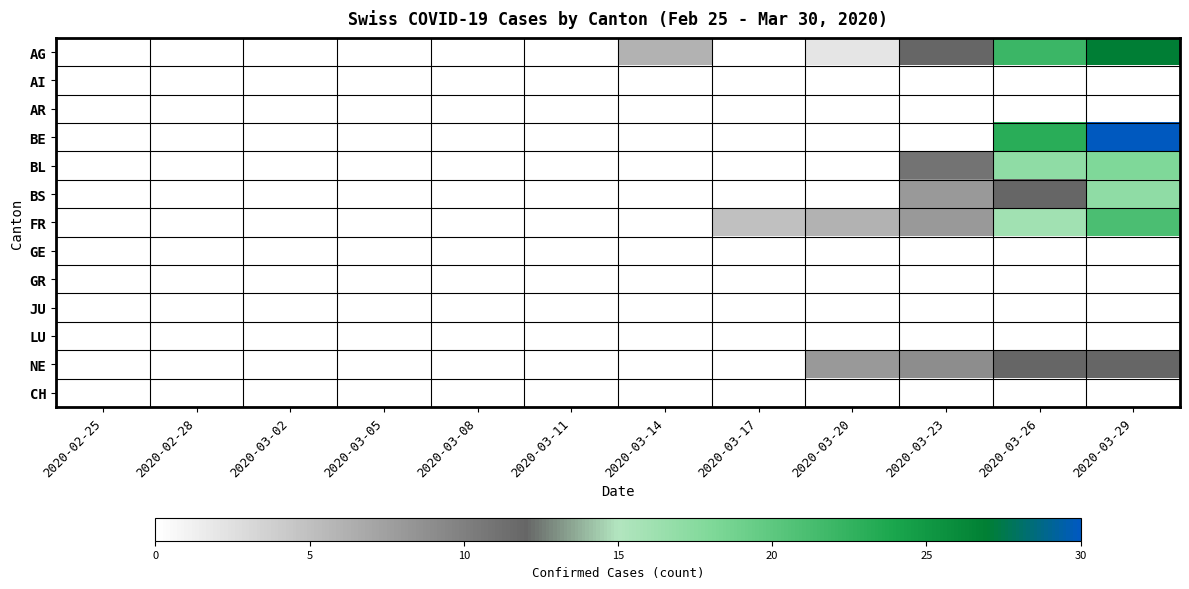

Reading right to left, transcribe all the data shown in this chart.

AG: 2020-03-29=27	2020-03-26=22	2020-03-23=12	2020-03-20=2	2020-03-17=0	2020-03-14=6	2020-03-11=0	2020-03-08=0	2020-03-05=0	2020-03-02=0	2020-02-28=0	2020-02-25=0
AI: 2020-03-29=0	2020-03-26=0	2020-03-23=0	2020-03-20=0	2020-03-17=0	2020-03-14=0	2020-03-11=0	2020-03-08=0	2020-03-05=0	2020-03-02=0	2020-02-28=0	2020-02-25=0
AR: 2020-03-29=0	2020-03-26=0	2020-03-23=0	2020-03-20=0	2020-03-17=0	2020-03-14=0	2020-03-11=0	2020-03-08=0	2020-03-05=0	2020-03-02=0	2020-02-28=0	2020-02-25=0
BE: 2020-03-29=30	2020-03-26=23	2020-03-23=0	2020-03-20=0	2020-03-17=0	2020-03-14=0	2020-03-11=0	2020-03-08=0	2020-03-05=0	2020-03-02=0	2020-02-28=0	2020-02-25=0
BL: 2020-03-29=18	2020-03-26=17	2020-03-23=11	2020-03-20=0	2020-03-17=0	2020-03-14=0	2020-03-11=0	2020-03-08=0	2020-03-05=0	2020-03-02=0	2020-02-28=0	2020-02-25=0
BS: 2020-03-29=17	2020-03-26=12	2020-03-23=8	2020-03-20=0	2020-03-17=0	2020-03-14=0	2020-03-11=0	2020-03-08=0	2020-03-05=0	2020-03-02=0	2020-02-28=0	2020-02-25=0
FR: 2020-03-29=21	2020-03-26=16	2020-03-23=8	2020-03-20=6	2020-03-17=5	2020-03-14=0	2020-03-11=0	2020-03-08=0	2020-03-05=0	2020-03-02=0	2020-02-28=0	2020-02-25=0
GE: 2020-03-29=0	2020-03-26=0	2020-03-23=0	2020-03-20=0	2020-03-17=0	2020-03-14=0	2020-03-11=0	2020-03-08=0	2020-03-05=0	2020-03-02=0	2020-02-28=0	2020-02-25=0
GR: 2020-03-29=0	2020-03-26=0	2020-03-23=0	2020-03-20=0	2020-03-17=0	2020-03-14=0	2020-03-11=0	2020-03-08=0	2020-03-05=0	2020-03-02=0	2020-02-28=0	2020-02-25=0
JU: 2020-03-29=0	2020-03-26=0	2020-03-23=0	2020-03-20=0	2020-03-17=0	2020-03-14=0	2020-03-11=0	2020-03-08=0	2020-03-05=0	2020-03-02=0	2020-02-28=0	2020-02-25=0
LU: 2020-03-29=0	2020-03-26=0	2020-03-23=0	2020-03-20=0	2020-03-17=0	2020-03-14=0	2020-03-11=0	2020-03-08=0	2020-03-05=0	2020-03-02=0	2020-02-28=0	2020-02-25=0
NE: 2020-03-29=12	2020-03-26=12	2020-03-23=9	2020-03-20=8	2020-03-17=0	2020-03-14=0	2020-03-11=0	2020-03-08=0	2020-03-05=0	2020-03-02=0	2020-02-28=0	2020-02-25=0
CH: 2020-03-29=0	2020-03-26=0	2020-03-23=0	2020-03-20=0	2020-03-17=0	2020-03-14=0	2020-03-11=0	2020-03-08=0	2020-03-05=0	2020-03-02=0	2020-02-28=0	2020-02-25=0